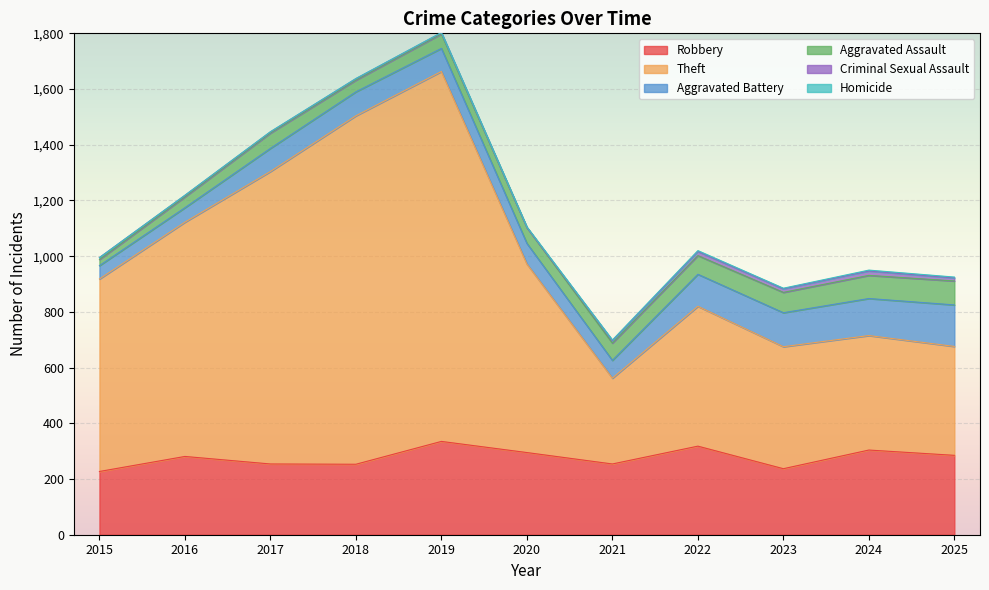

True or false: Aggravated Battery and Aggravated Assault cross at least once.

False